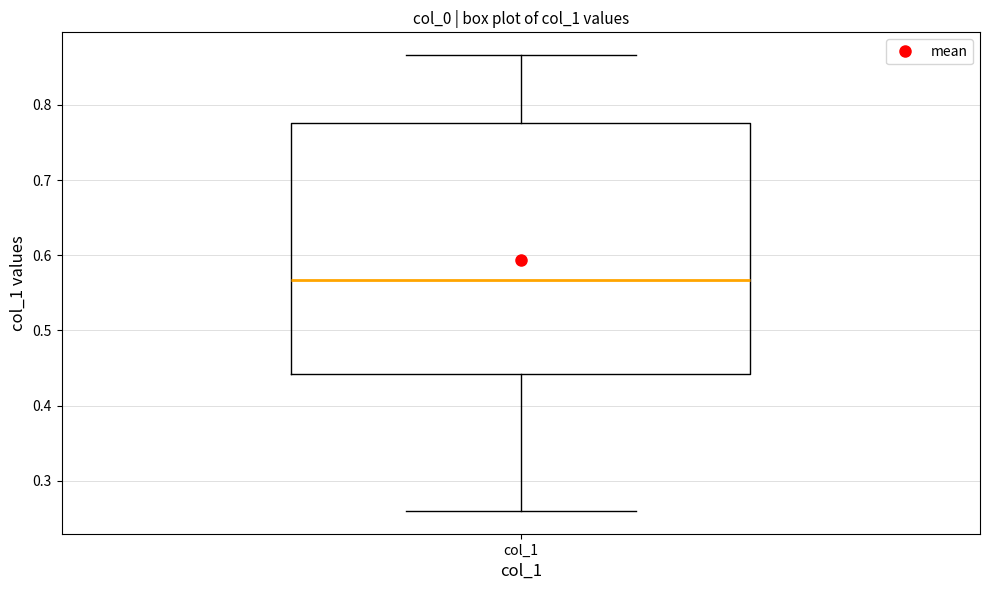

Read this box plot against the y-axis: the position of the median line, the range covered by the box, and the ends of both whiskers. The values are not printed on the chart, so give them approximately, as read against the axis.

median 0.57, box 0.44 to 0.78, whiskers 0.26 to 0.87